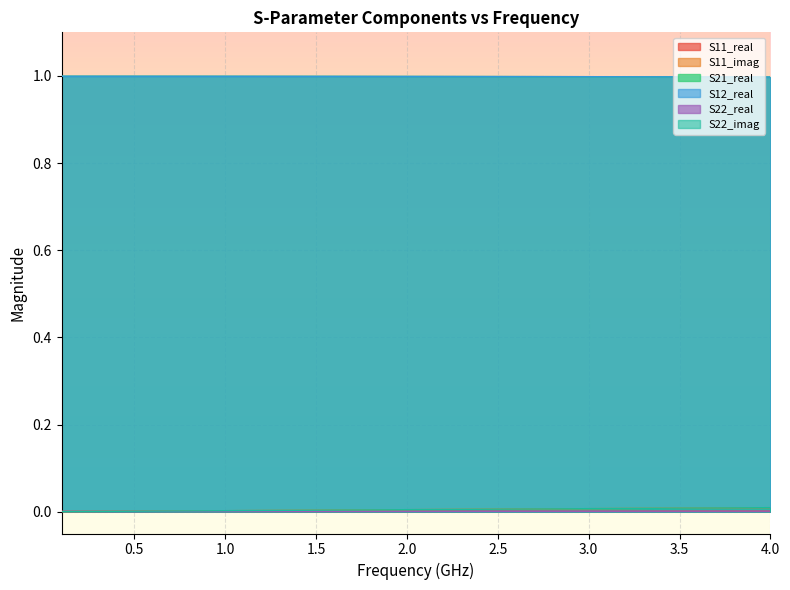

True or false: S22_real has more than 0 interior local peaks.

False